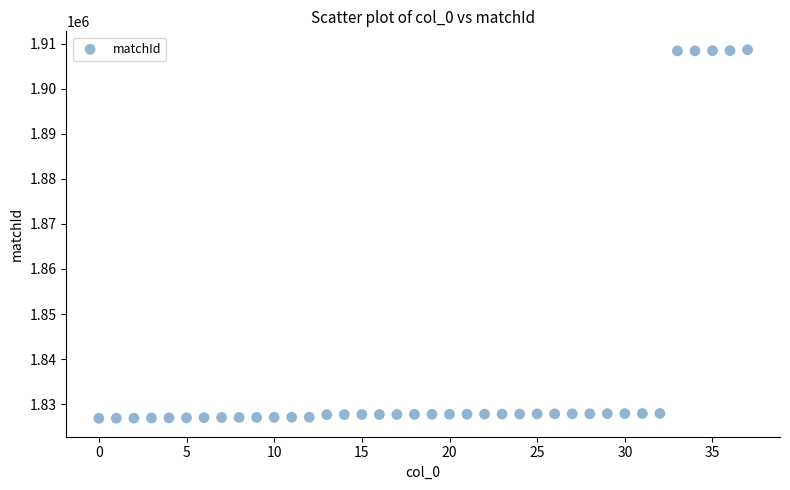

What is the range of Y values (max minus min)?

81732